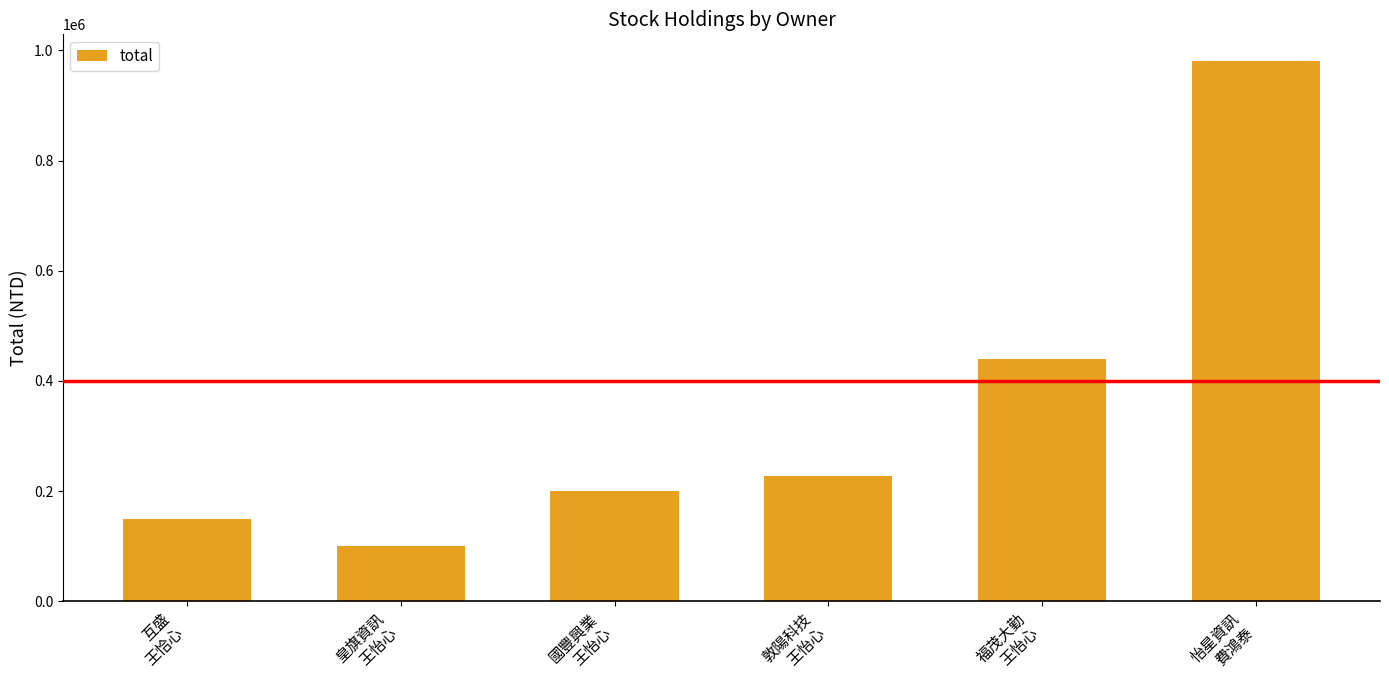

Approximately how many times larger is the value at 怡星資訊
費鴻泰 compared to 皇旗資訊
王怡心?

9.8